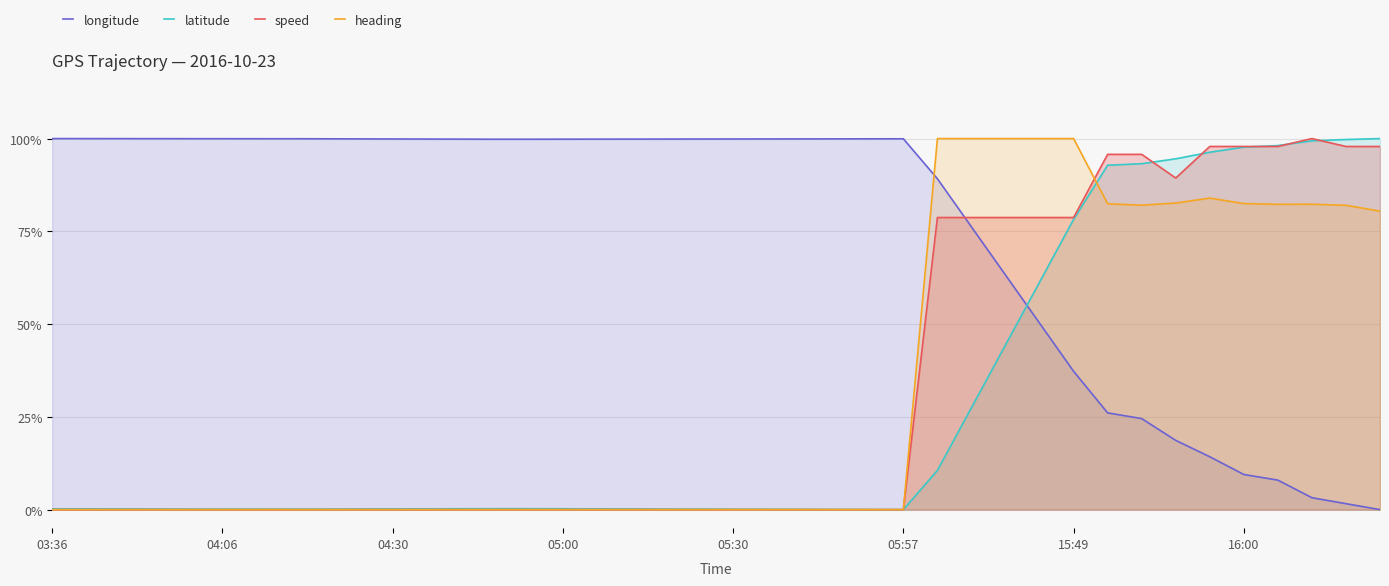

The latitude series shows 0.4 at 27. True or false?

False